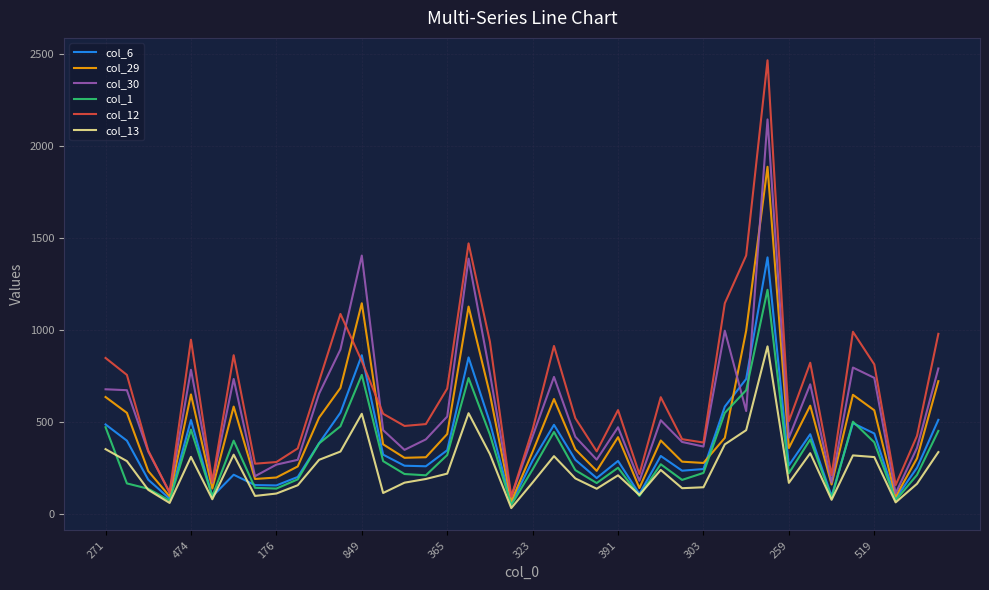

Rank the series by their maximum value, from highest to lowest.

col_12, col_30, col_29, col_6, col_1, col_13